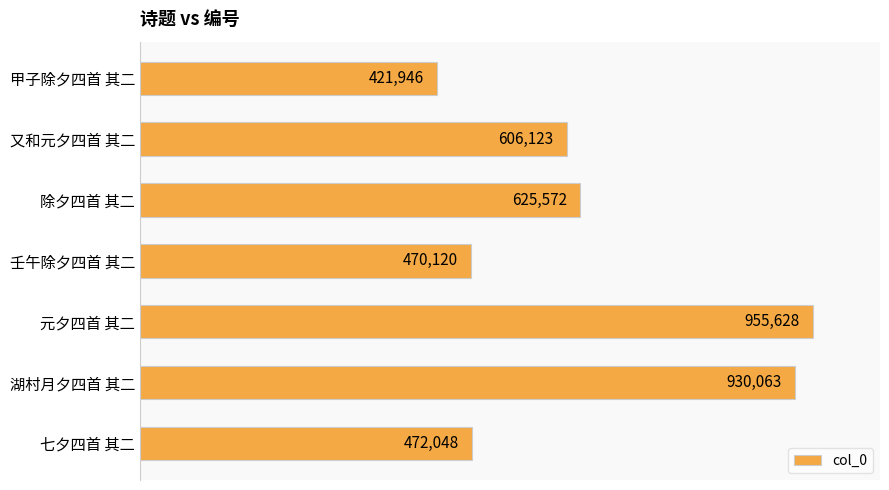

Are the bars horizontal?

Yes